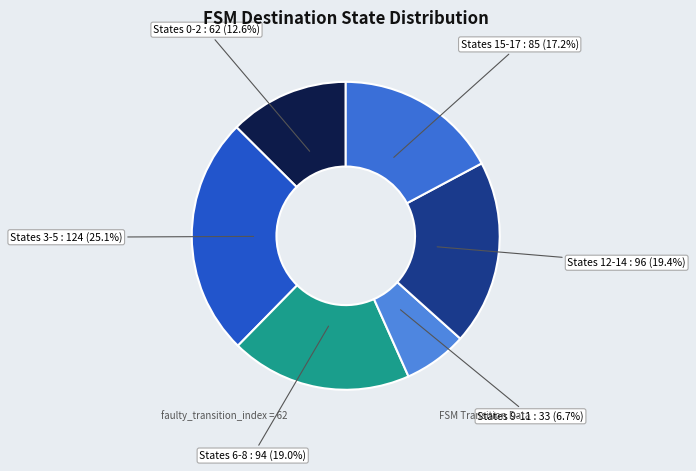

How many segments does this pie chart have?

6